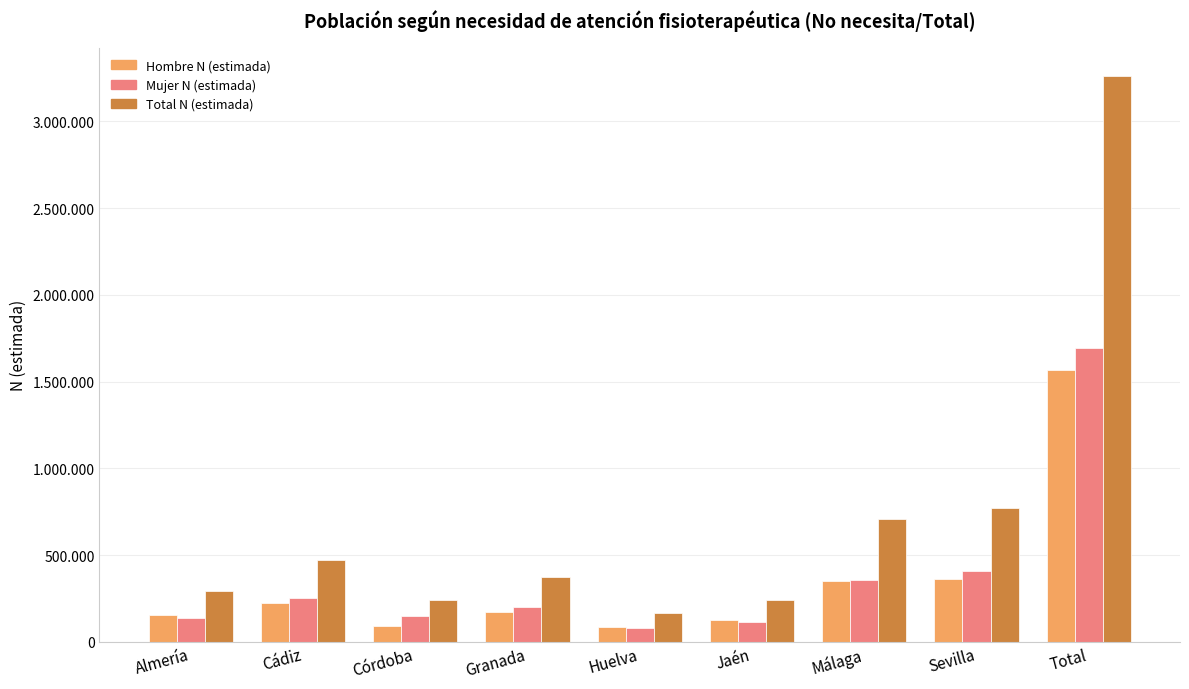

Which series has the widest spread of values?

Total N (estimada)